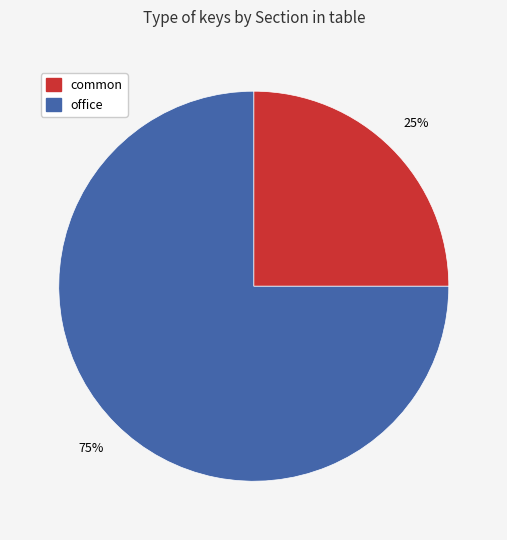

True or false: office accounts for 75% of the total.

True